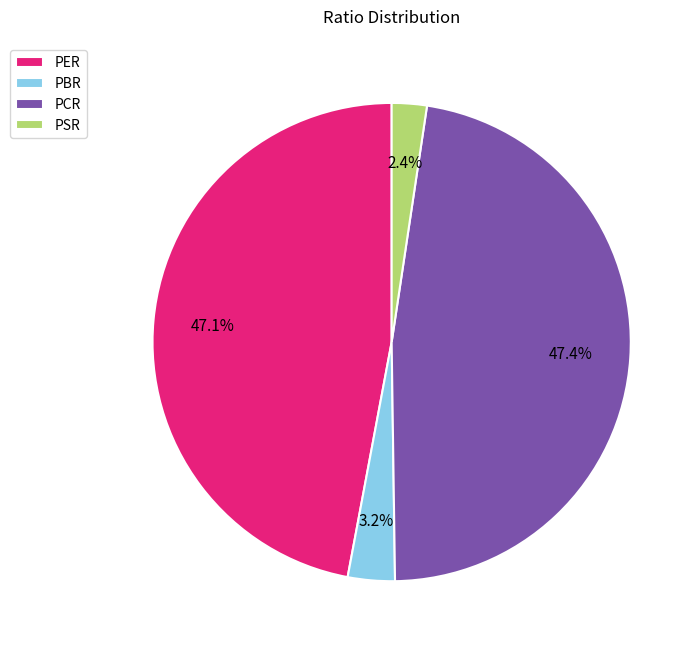

What percentage do PER and PBR together represent?

50.2%